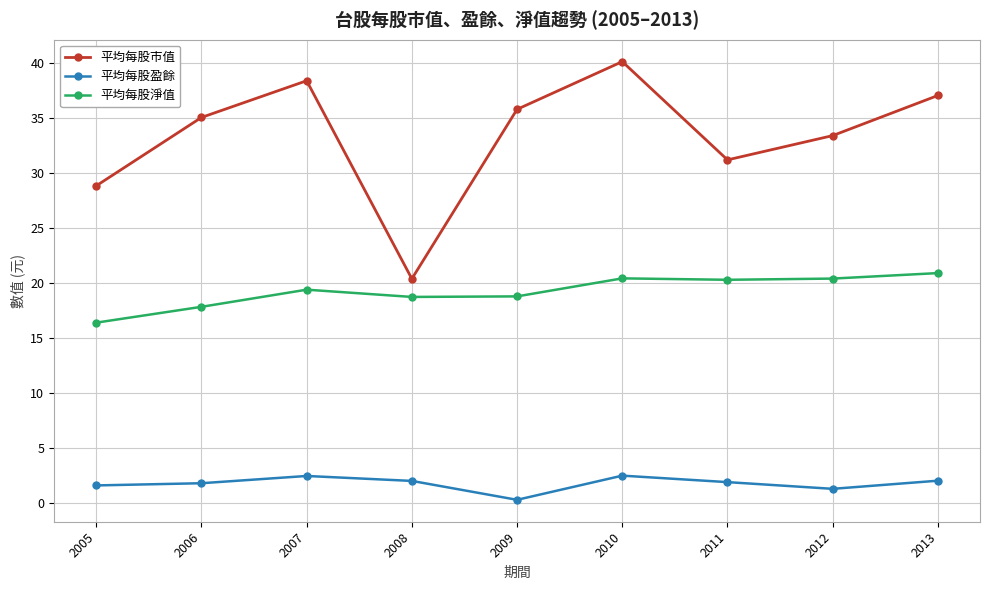

Which category has the lowest value in the 平均每股淨值 series?

2005